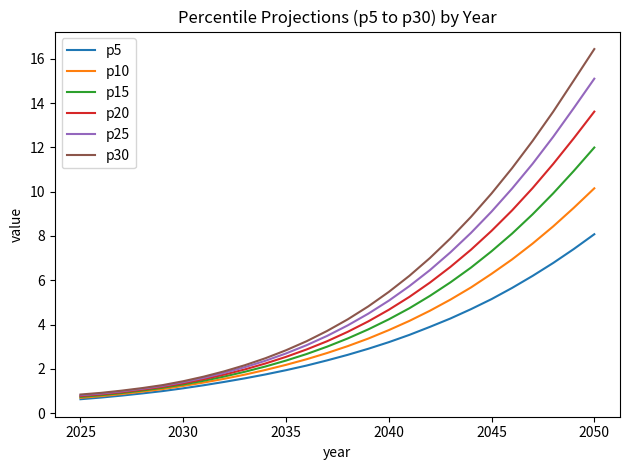

Which series has the largest range (max minus min)?

p30